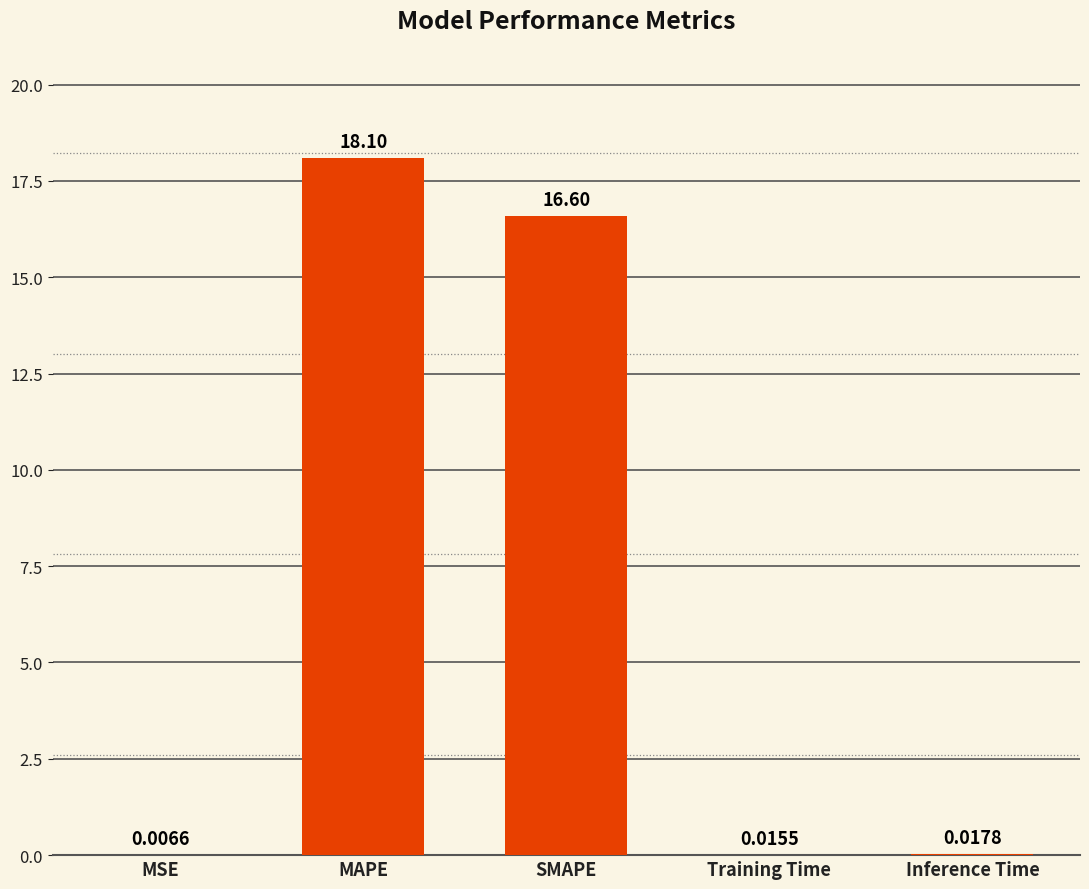

What is the average value?

6.9